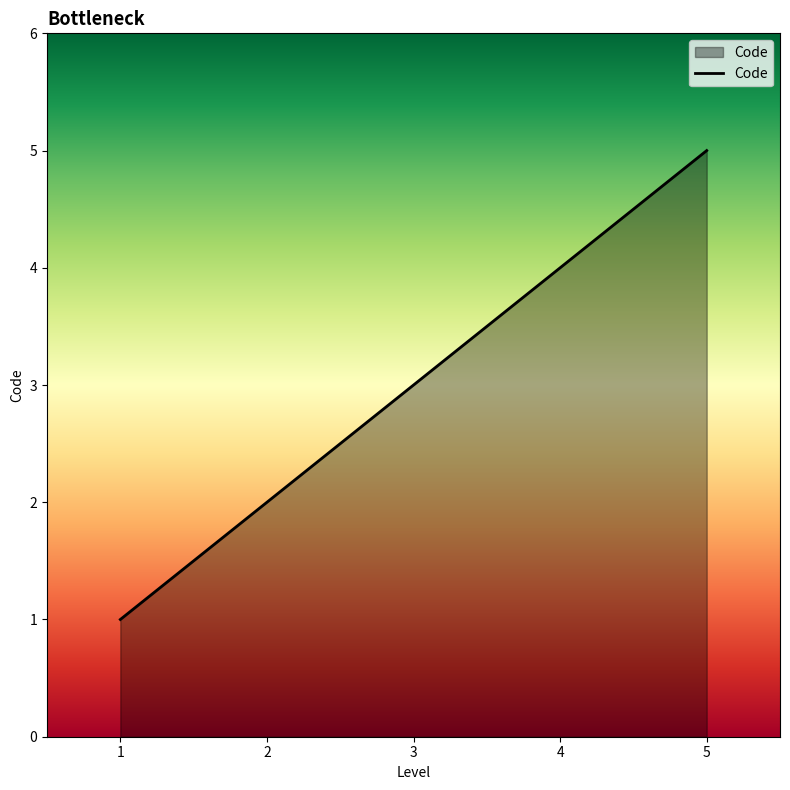

Rank the categories by value from highest to lowest.

5, 4, 3, 2, 1